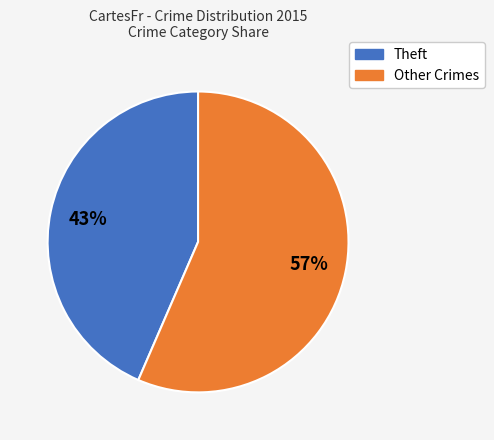

Is there a majority slice in this chart?

Yes